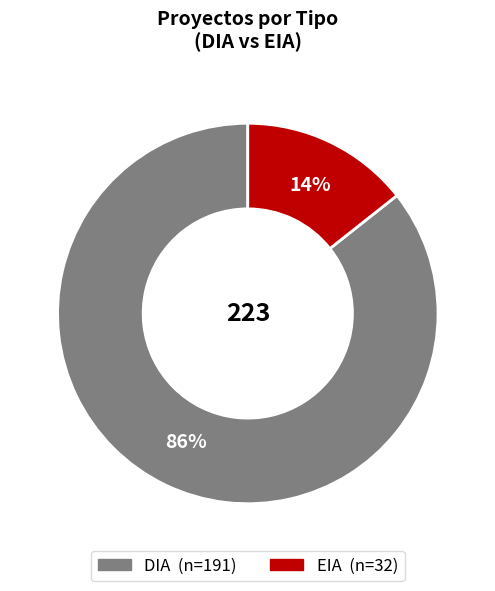

True or false: EIA accounts for 14% of the total.

True